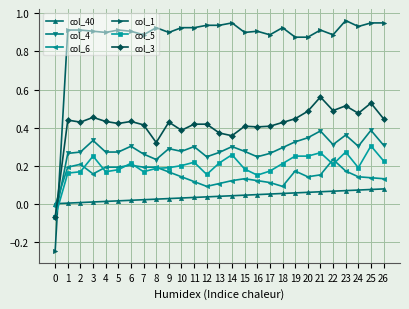

Rank the series by their maximum value, from lowest to highest.

col_40, col_6, col_5, col_4, col_3, col_1